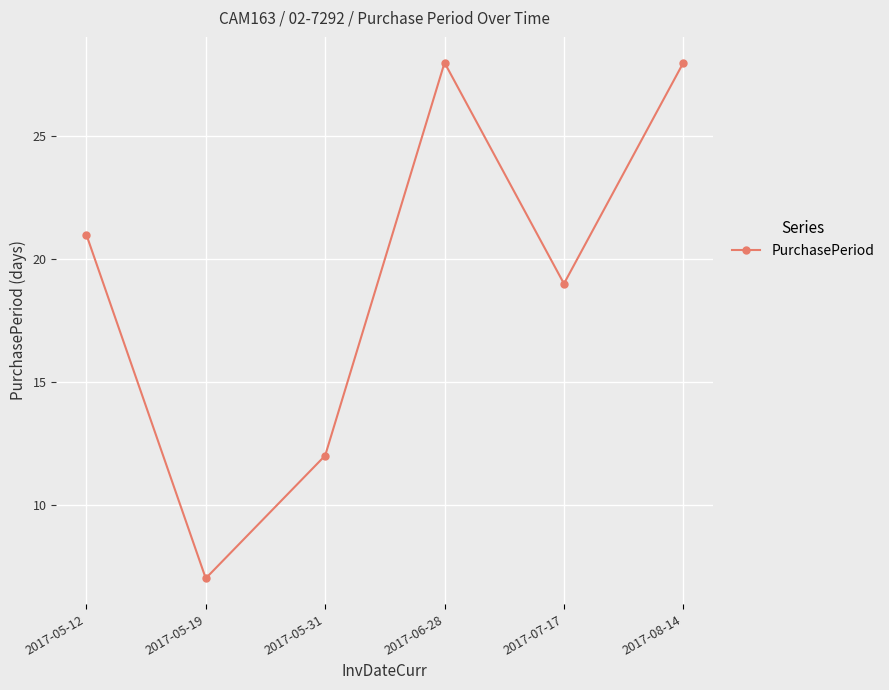

Approximately how many times larger is the value at 2017-05-31 compared to 2017-06-28?

0.4